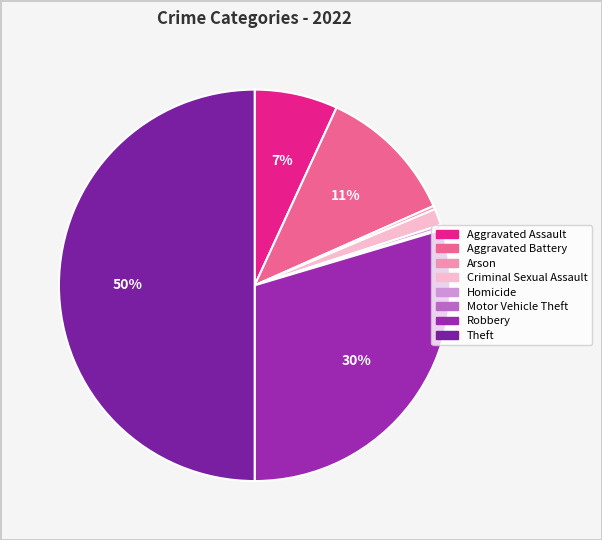

Rank the categories by value from lowest to highest.

Motor Vehicle Theft, Arson, Homicide, Criminal Sexual Assault, Aggravated Assault, Aggravated Battery, Robbery, Theft